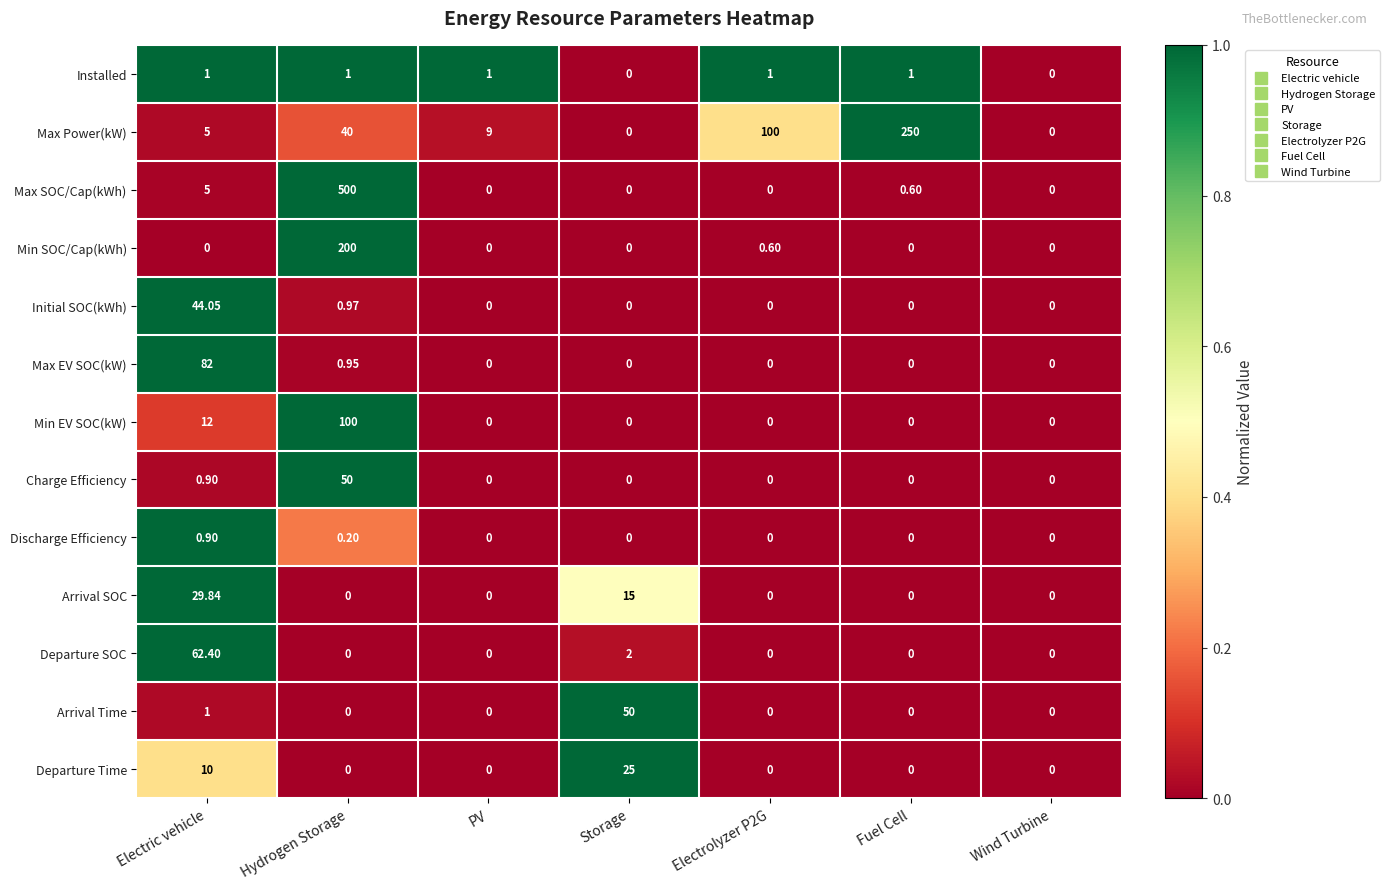

Which series has the largest total across all categories?

Max SOC/Cap(kWh)